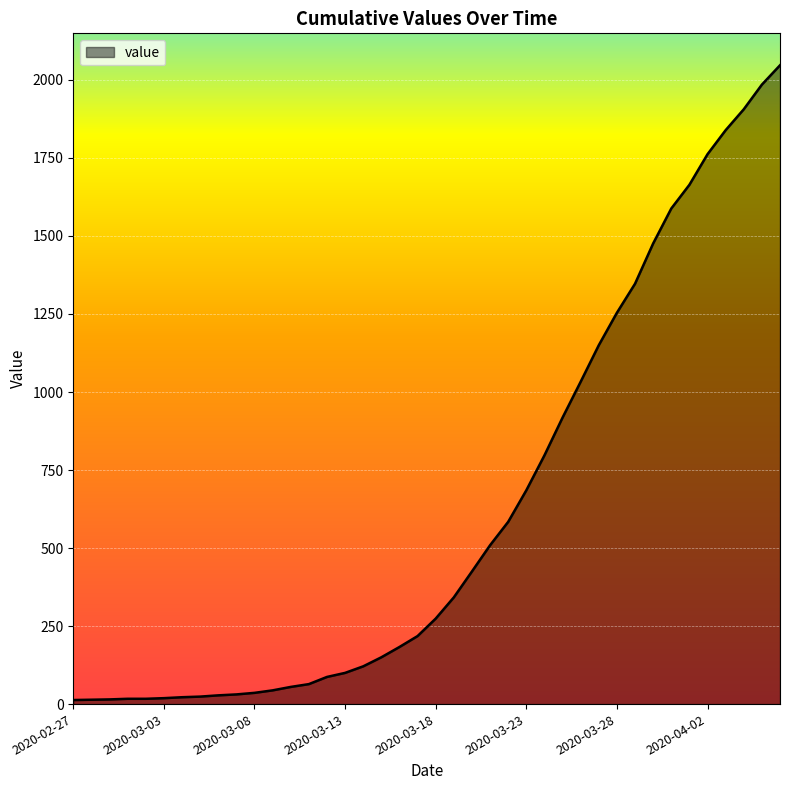

What is the difference between the maximum and minimum values?

2034